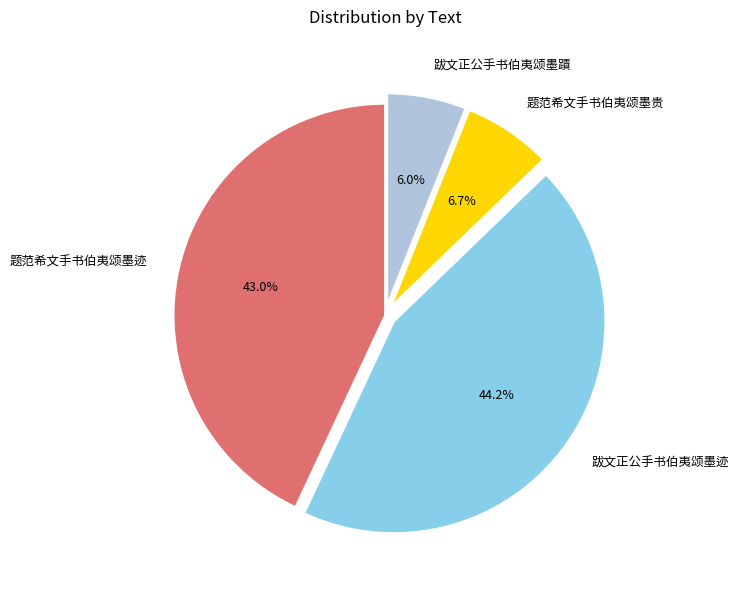

Which category has the biggest portion of the pie?

跋文正公手书伯夷颂墨迹